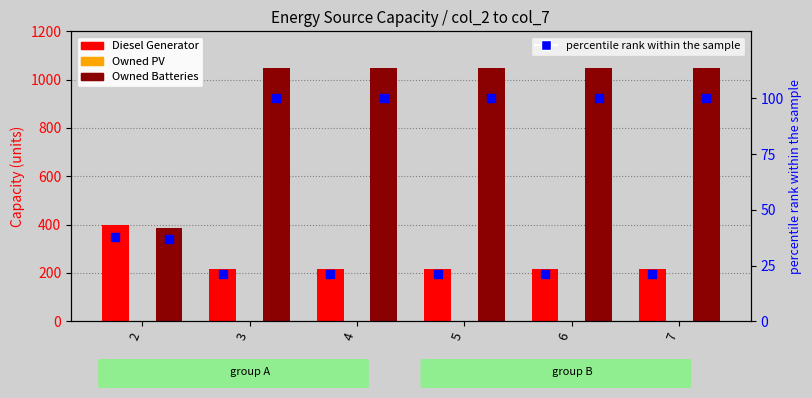

Is the value of Owned Batteries at 7 greater than the value of Owned PV at 2?

Yes